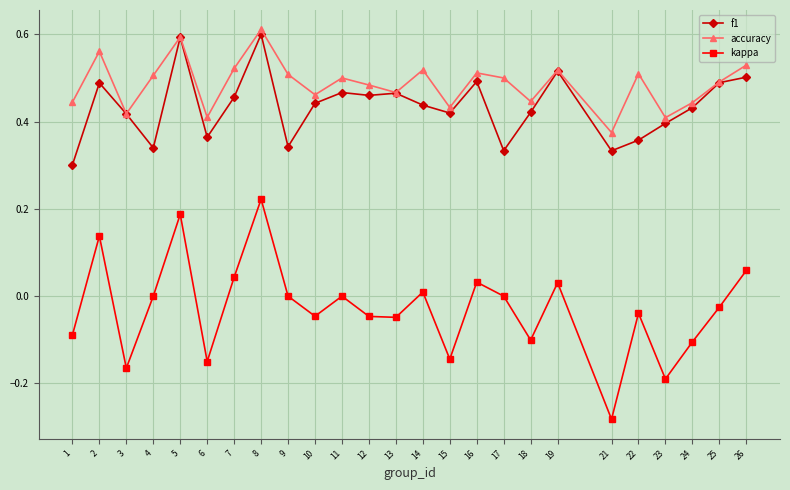

True or false: f1 and kappa cross at least once.

False